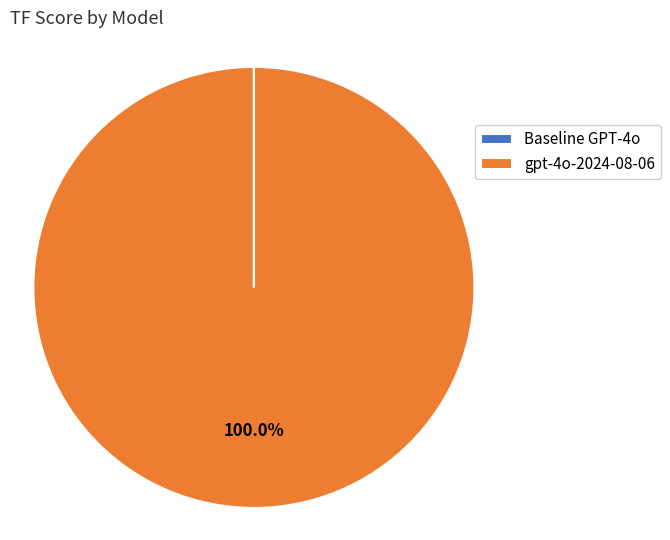

To the nearest percent, what is the average slice percentage?

50%